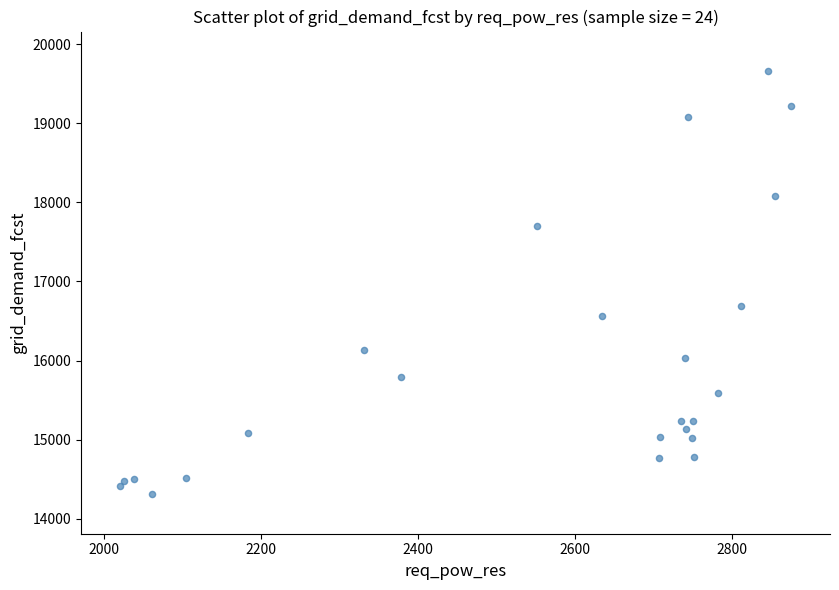

What Y value in the scatter plot is closest to 16985?

16689